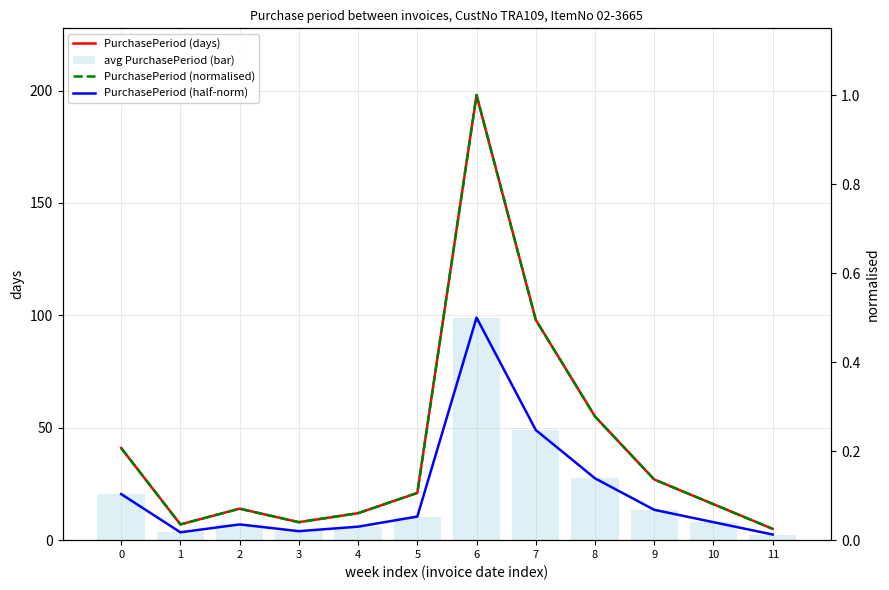

Which series has the widest spread of values?

PurchasePeriod (days)